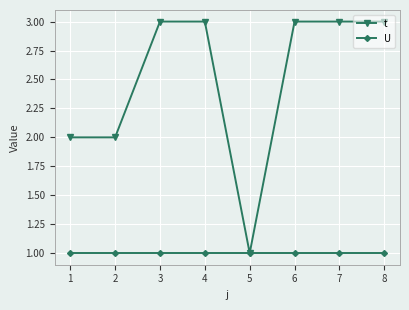

What is the value of the U point at the 6th from the left?

1